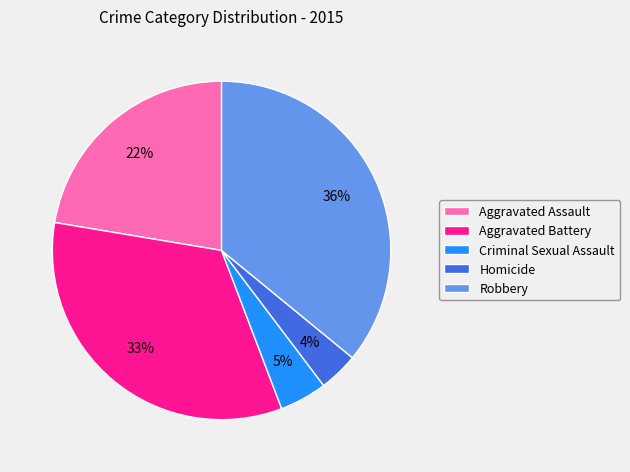

Between Criminal Sexual Assault and Robbery, which is larger?

Robbery